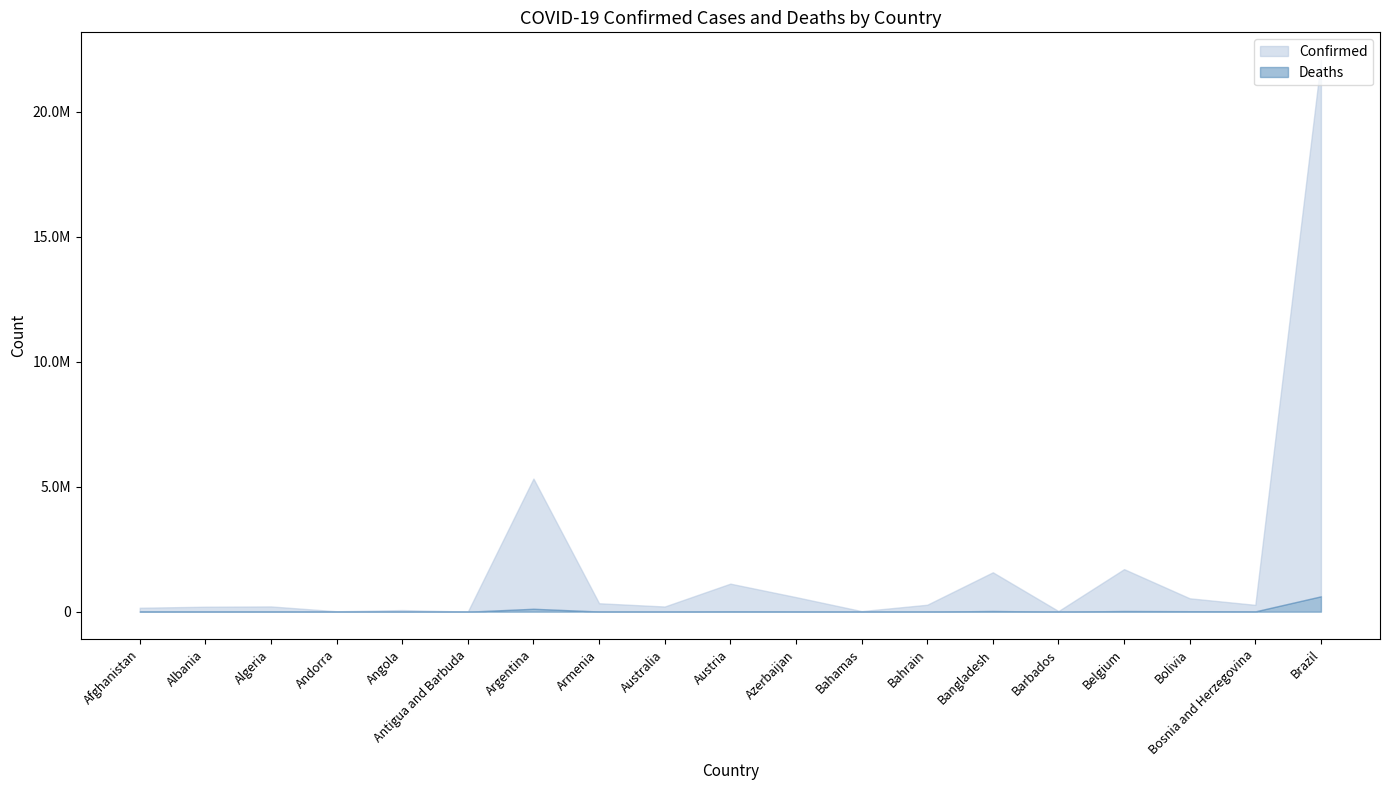

What is the sum of all Deaths values?

867067